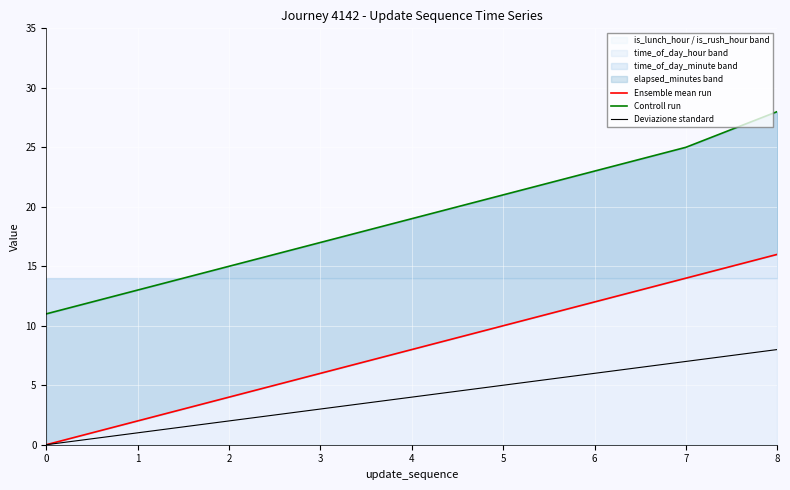

Count the Ensemble mean run values in the range 4 to 12.

5